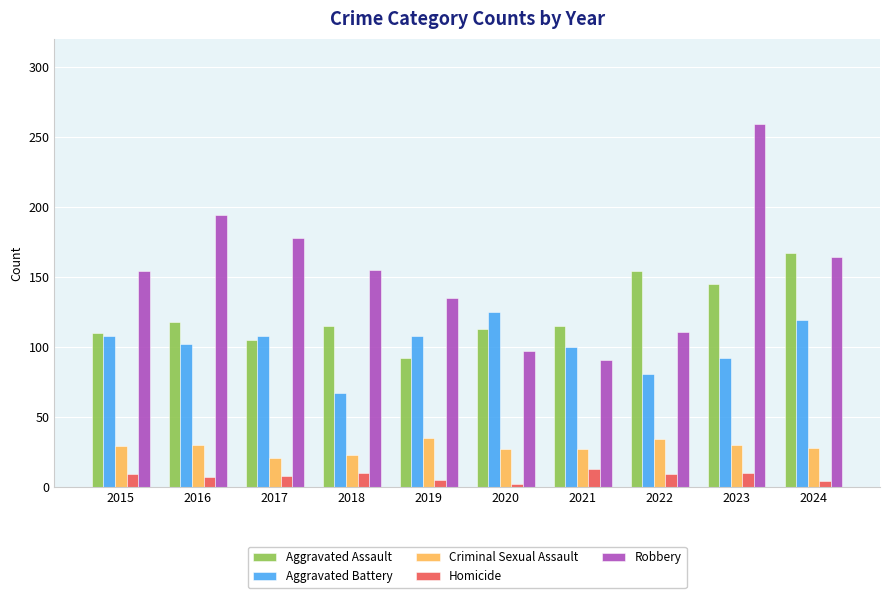

What is the difference between the second highest and second lowest values in the Robbery series?

97